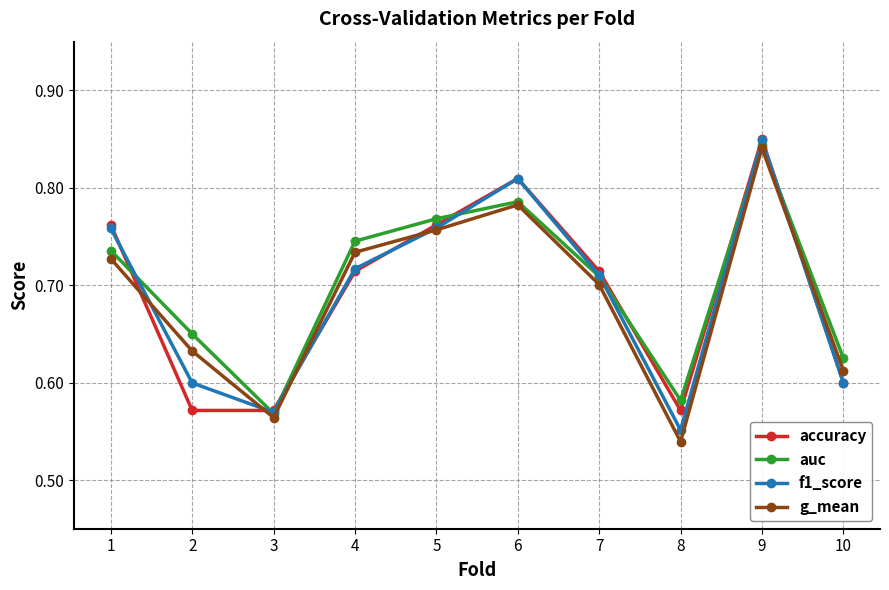

What is the sum of all f1_score values?

6.9